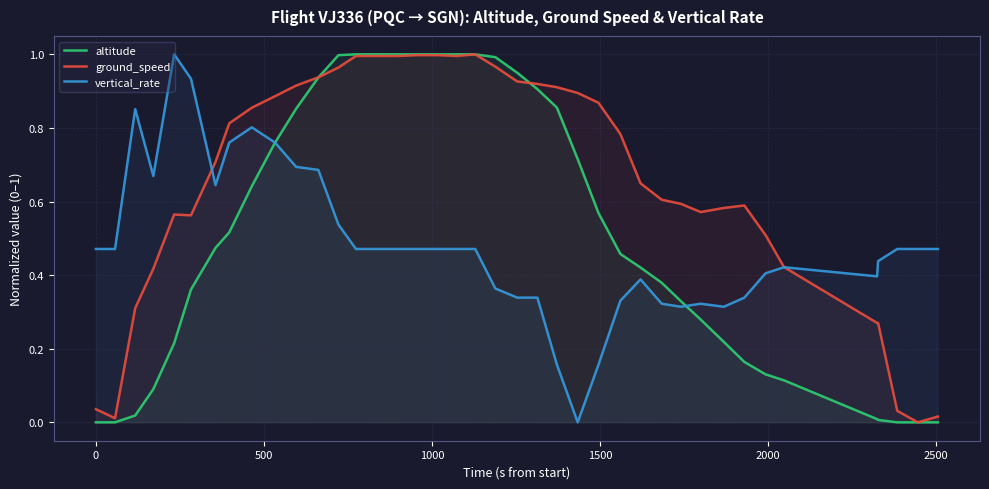

Which series has the widest spread of values?

altitude